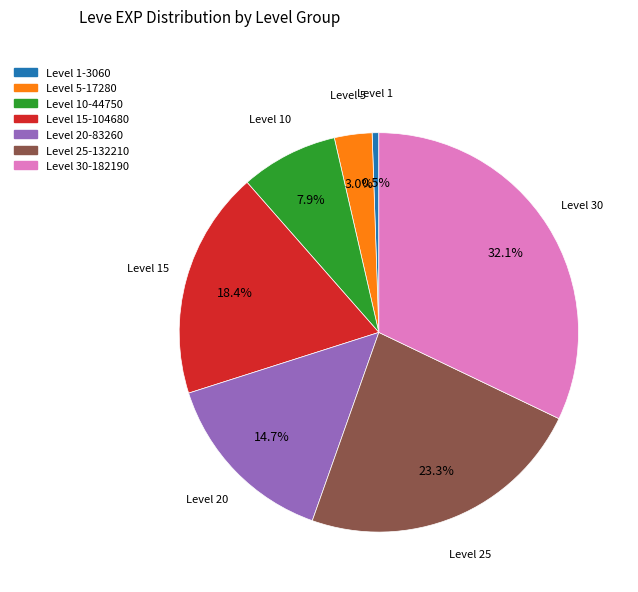

Which category has the smallest portion of the pie?

Level 1